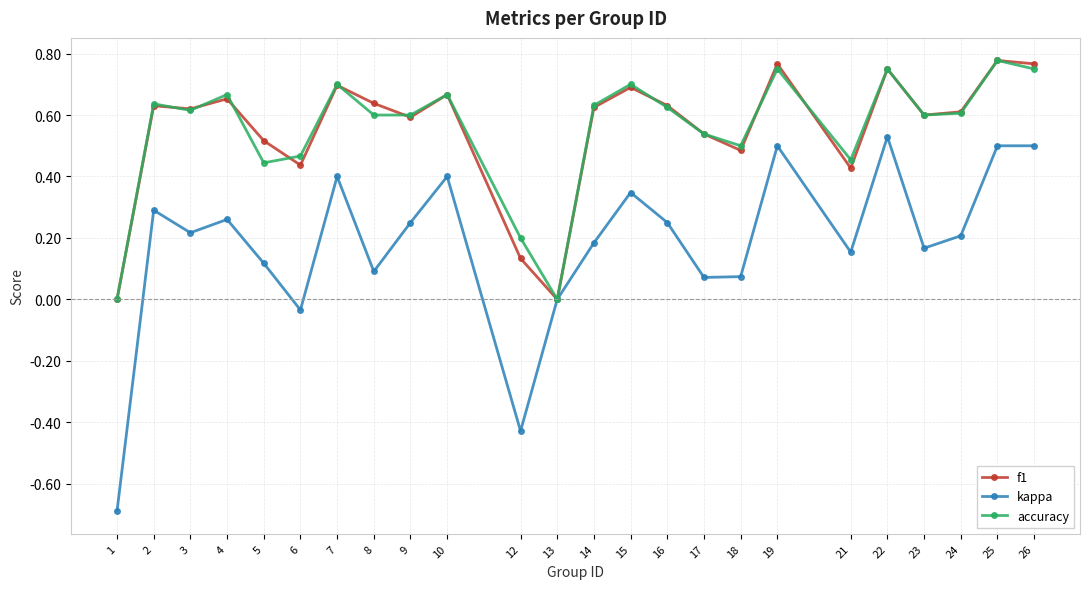

True or false: accuracy has a value of 0.6 at 14.

True